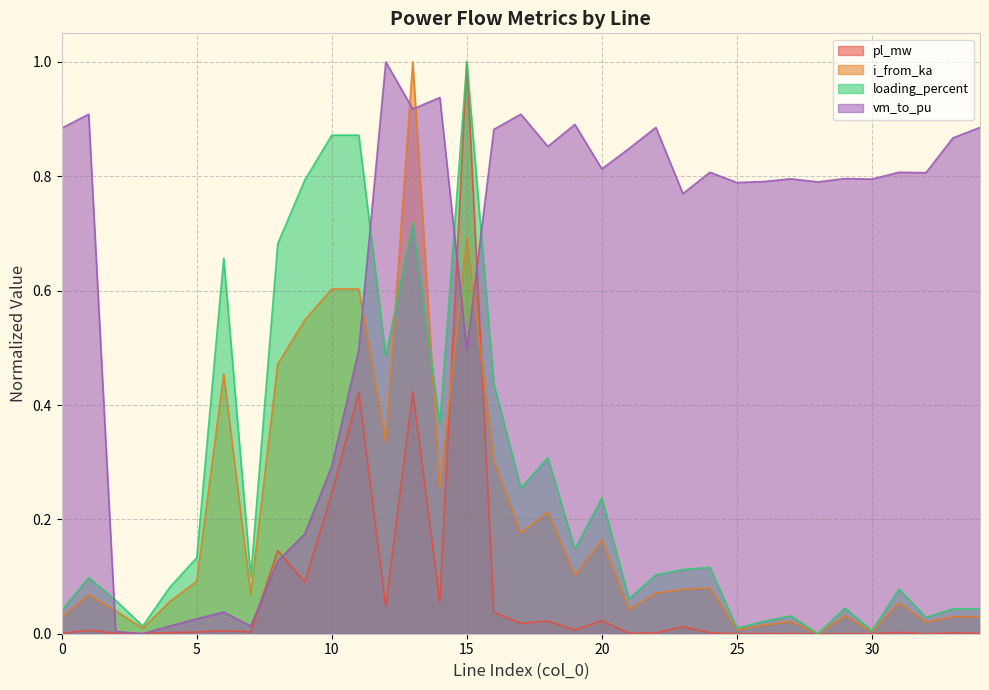

Which label corresponds to the largest value in the chart?

15